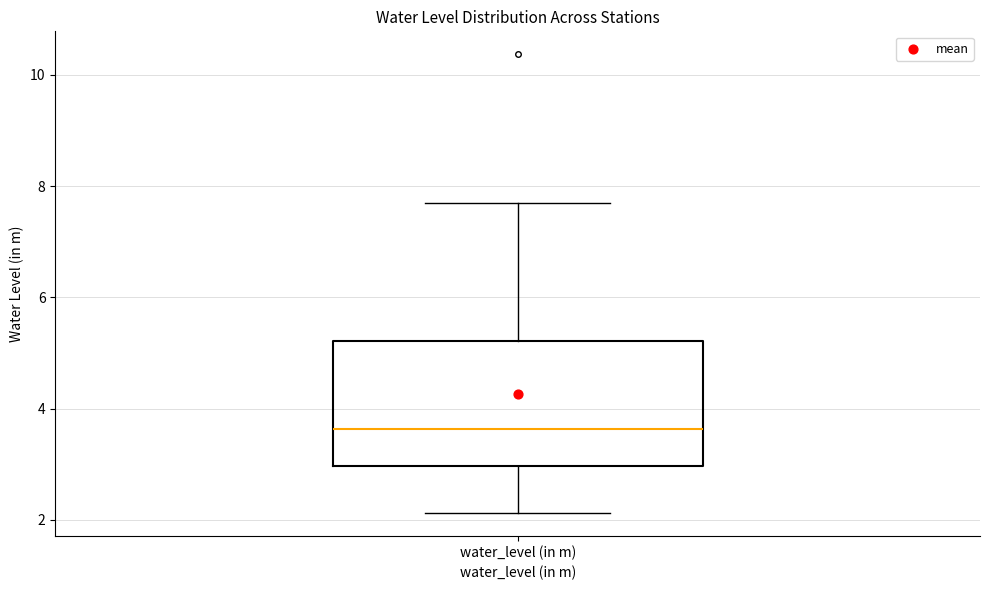

Transcribe this box plot: give where the median line is, the range the box spans, and where the two whiskers end, as read against the y-axis. The values are not printed on the chart, so give them approximately, as read against the axis.

median 3.6, box 3.0 to 5.2, whiskers 2.2 to 7.8